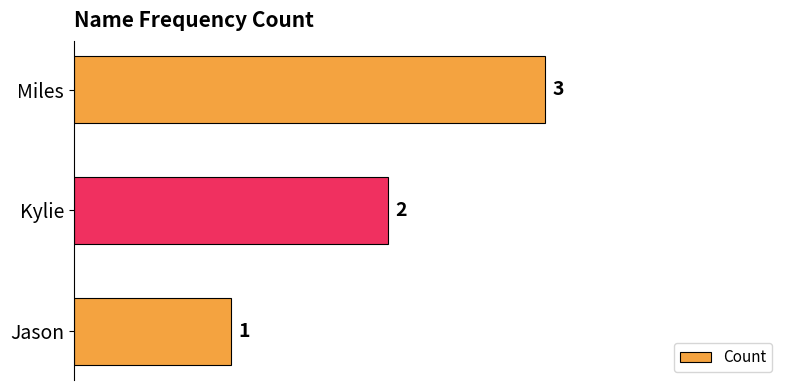

What is the sum of all values?

6